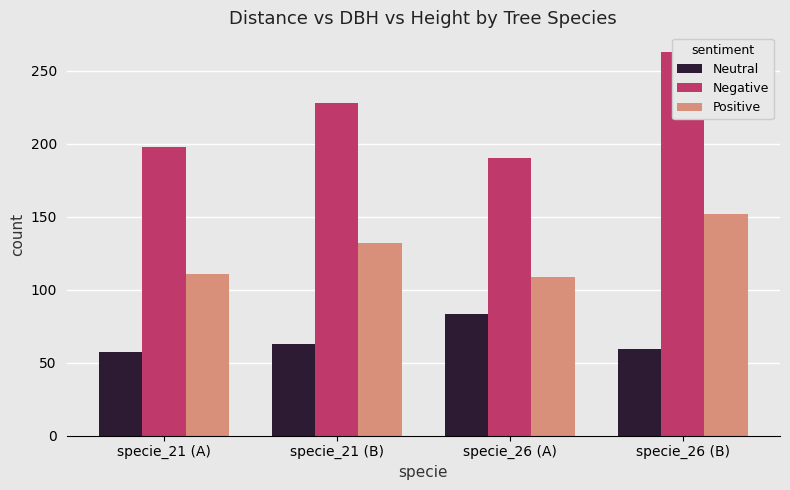

Where does the Negative series first go above 228?

specie_21 (B)